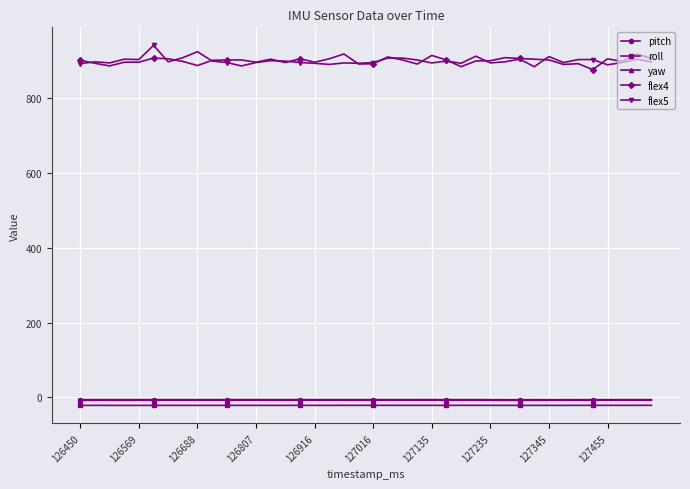

True or false: yaw has more than 1 points higher than both neighbors.

True